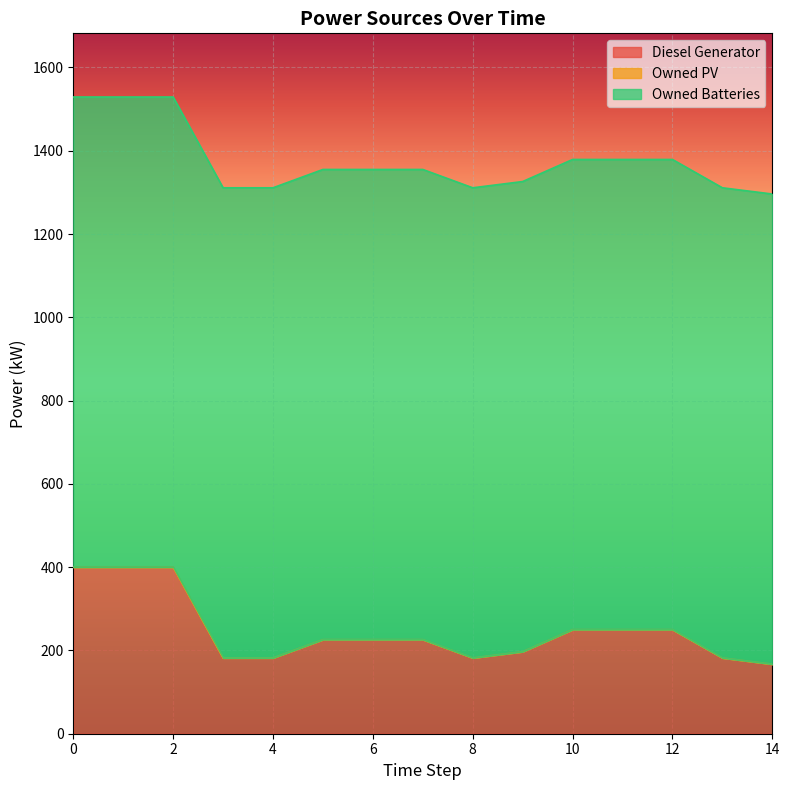

Count the number of categories in the chart.

15